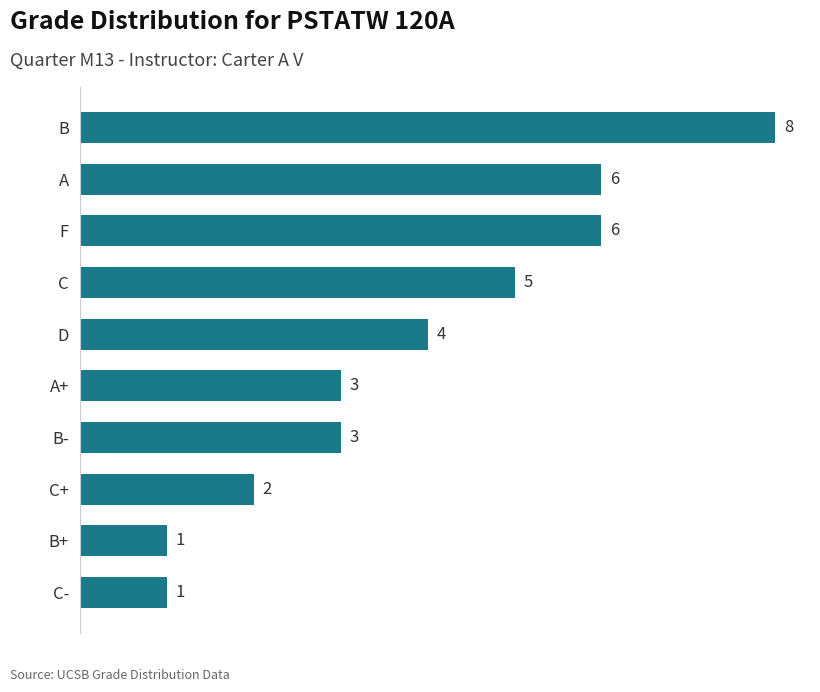

Reading top to bottom, transcribe all the data shown in this chart.

B=8	A=6	F=6	C=5	D=4	A+=3	B-=3	C+=2	B+=1	C-=1